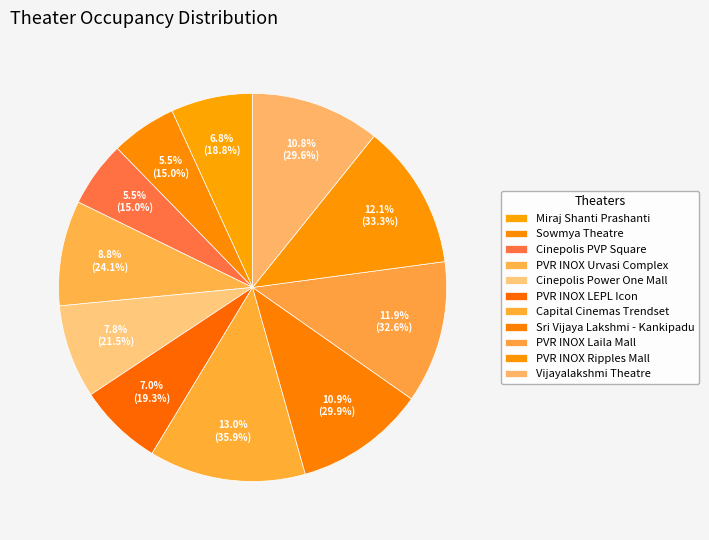

What is the largest slice in the pie chart?

Capital Cinemas Trendset